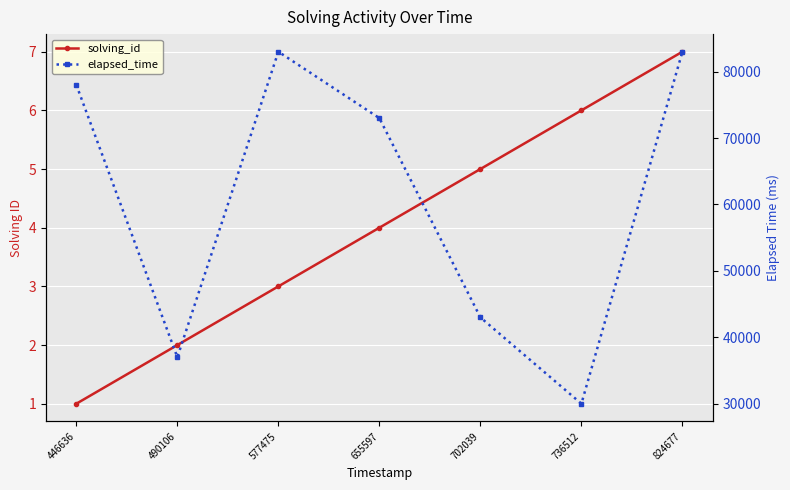

True or false: elapsed_time and solving_id intersect in this chart.

False